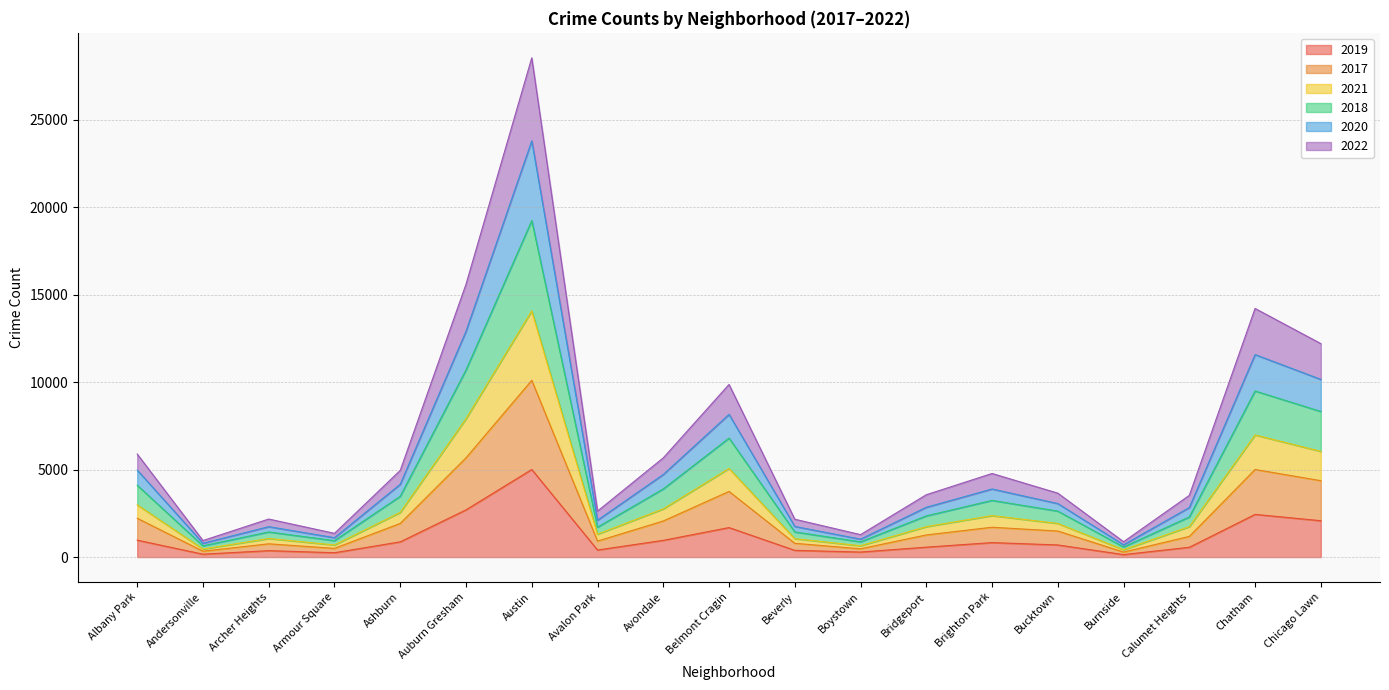

At which category does the chart reach its minimum across all series?

Burnside